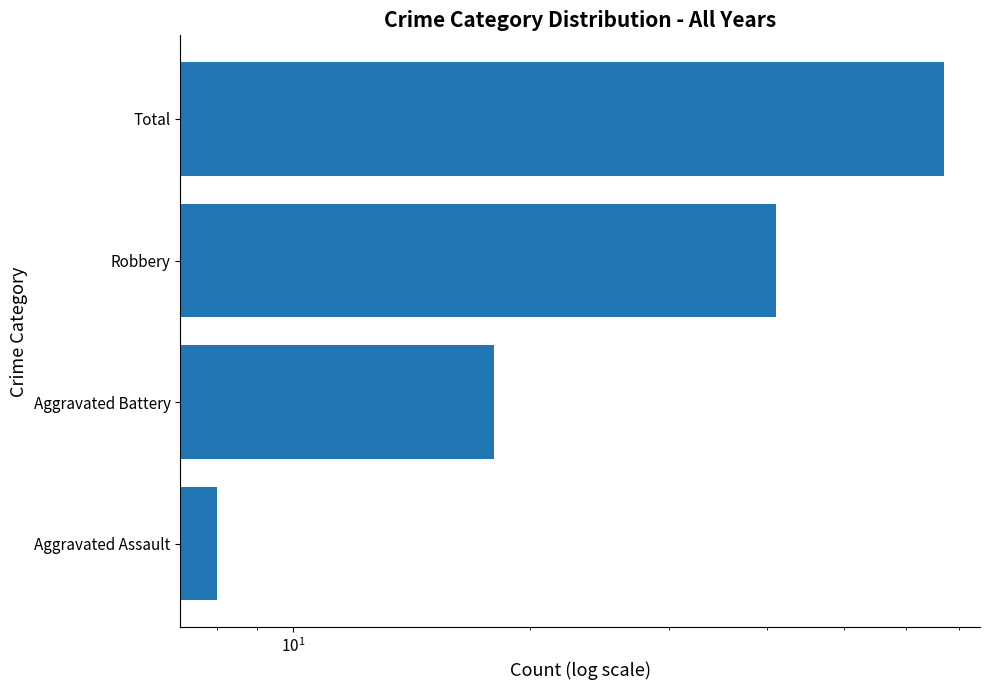

Reading left to right, transcribe all the data shown in this chart.

8	18	41	67